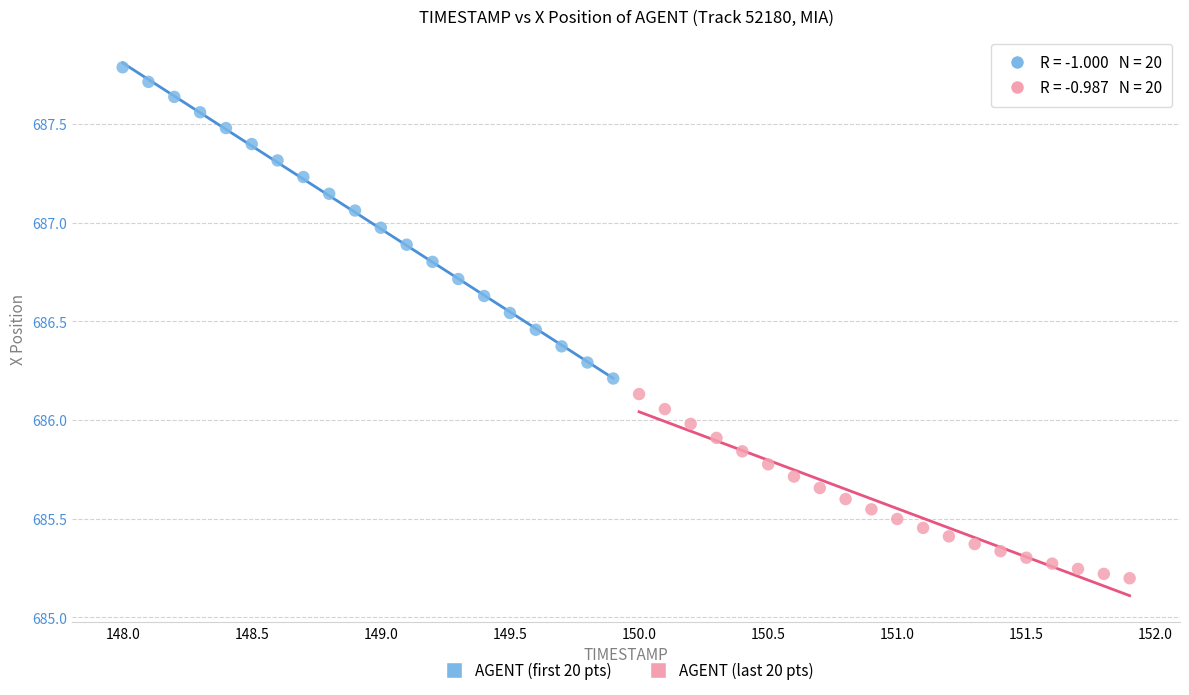

Which series contains the lowest Y value?

AGENT (last 20 pts)